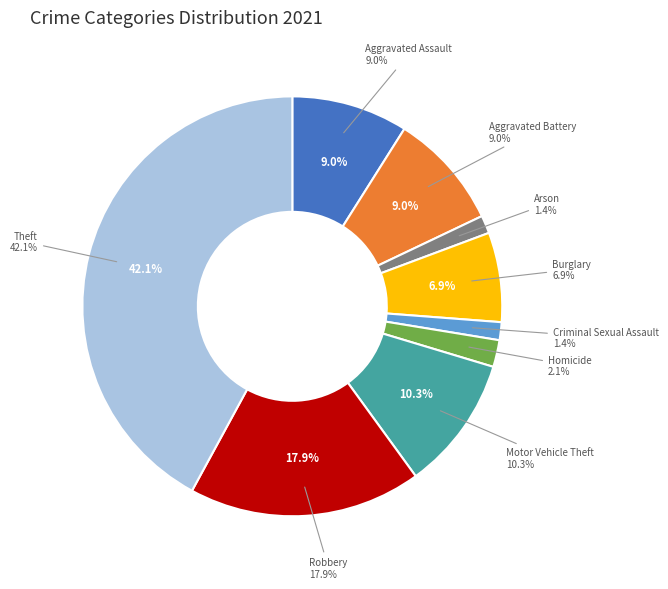

What percentage is the Homicide slice, to the nearest percent?

2%